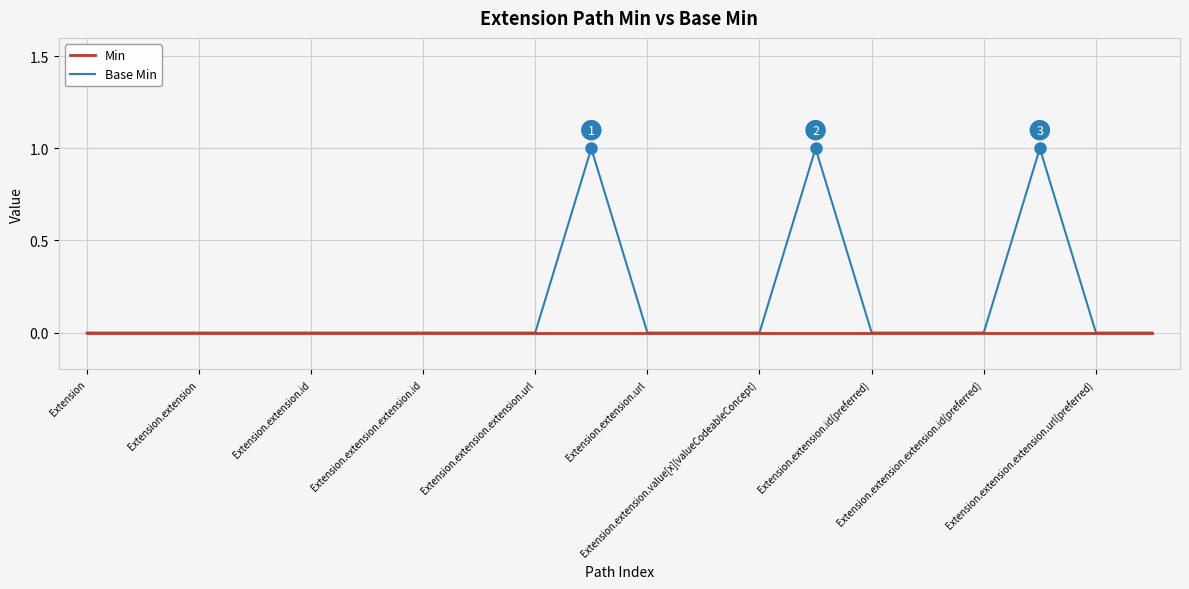

Which series has the widest spread of values?

Base Min